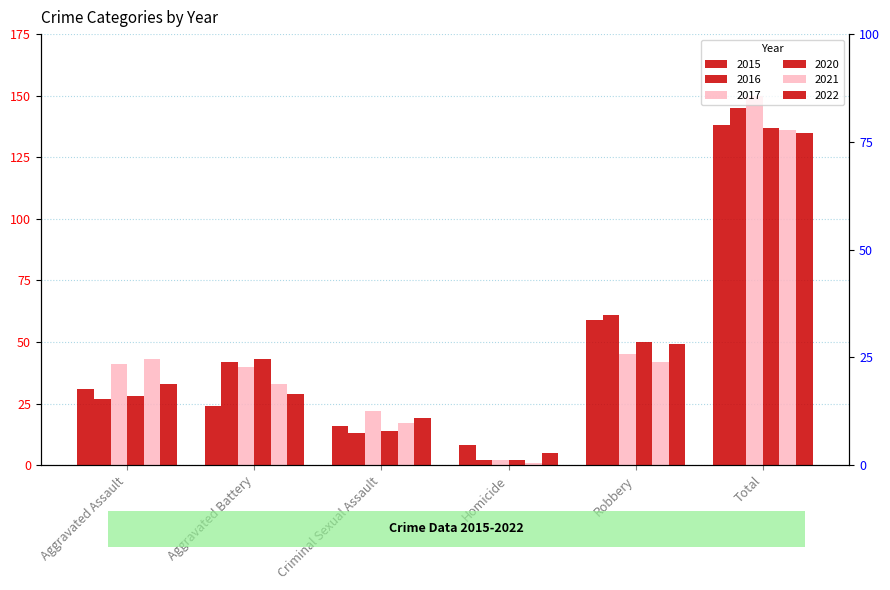

At which category is the sum across all series the highest?

Total